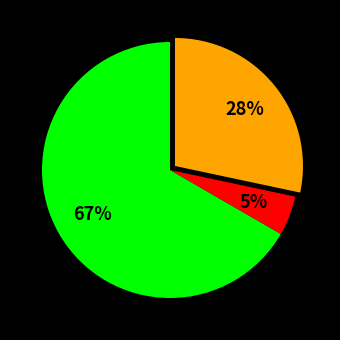

To the nearest percent, what is the difference between the largest and smallest slice percentages?

62%